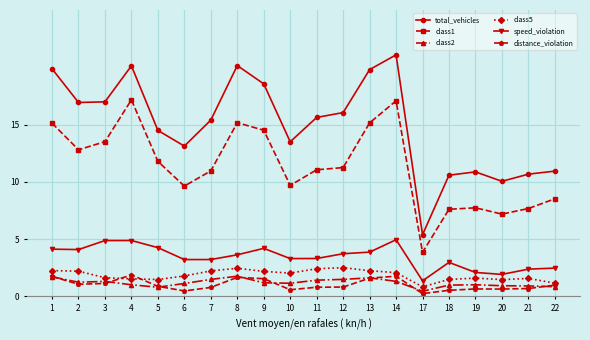

Is the value of speed_violation at 13 greater than the value of distance_violation at 4?

Yes